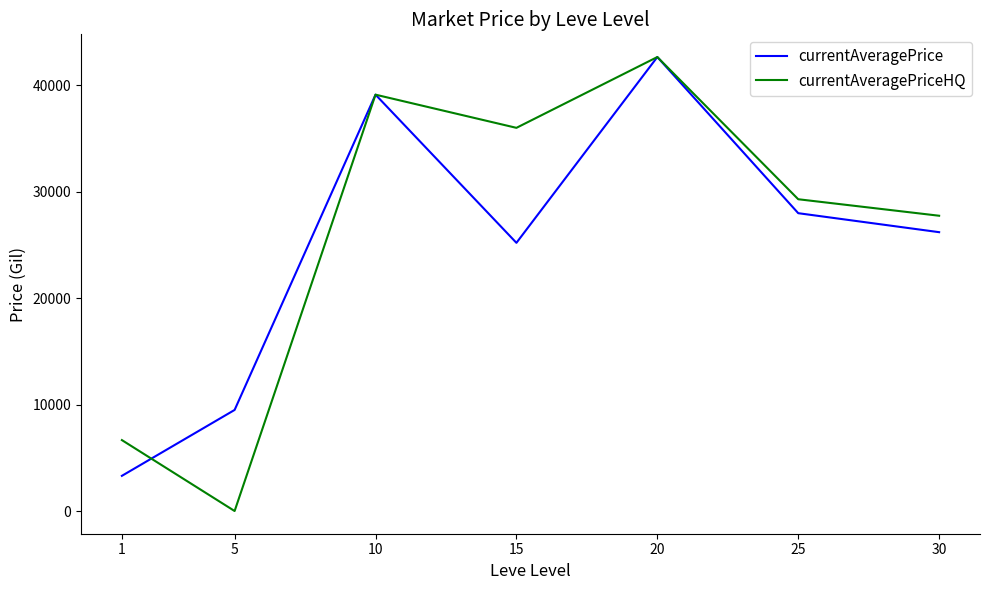

Is the value of currentAveragePriceHQ at 5 greater than the value of currentAveragePrice at 30?

No